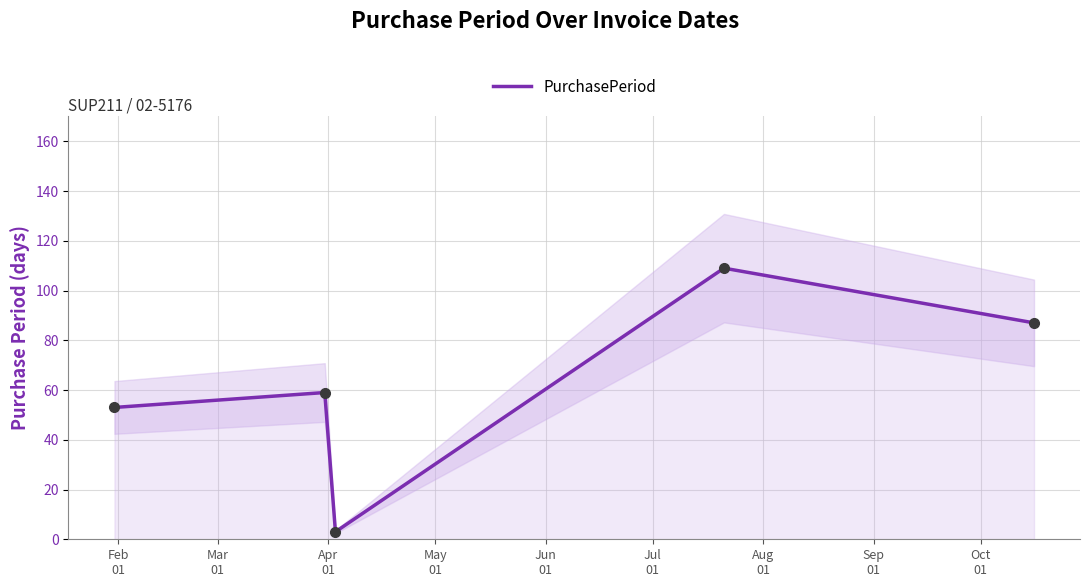

Which has a higher value, May
01 or Apr
01?

May
01